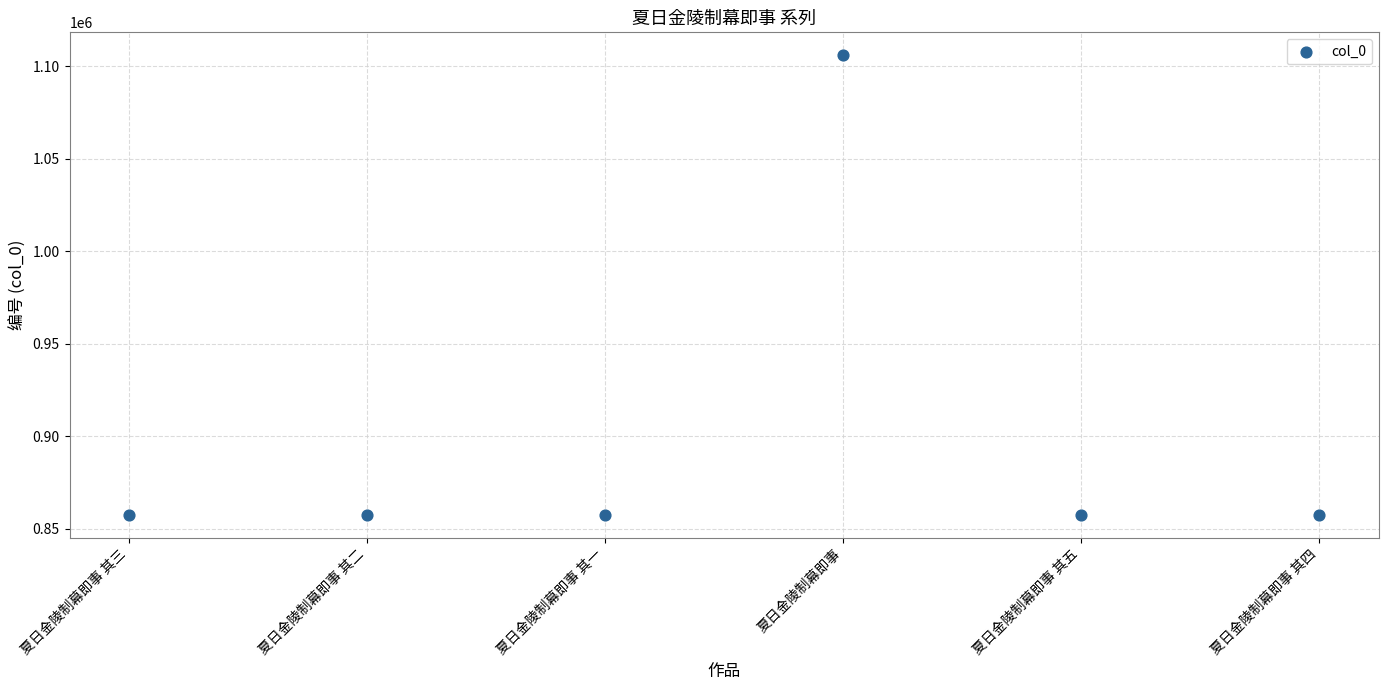

What is the average Y value?

898961